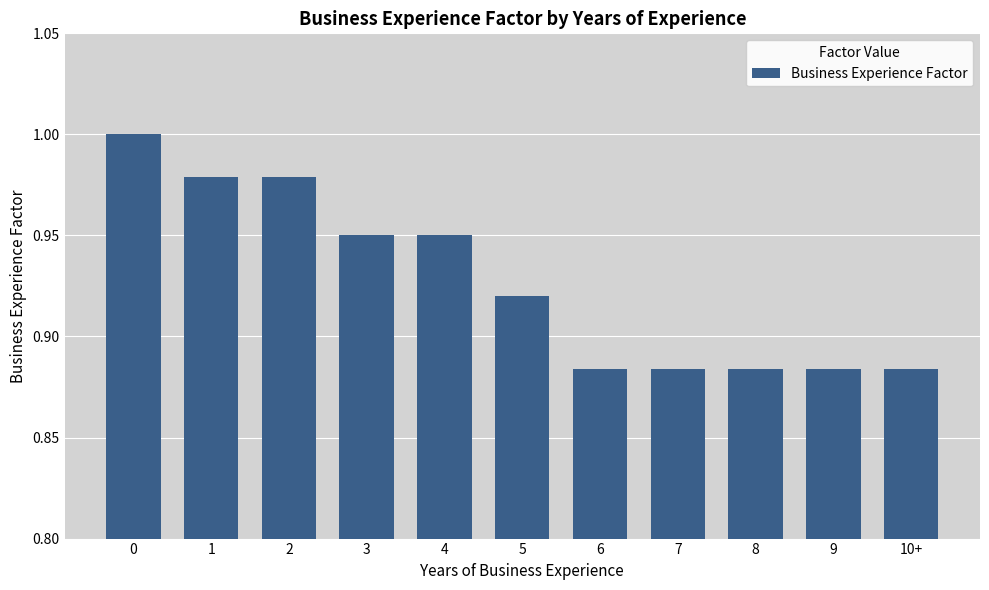

Is it true that the value at 1 is 1.0?

True